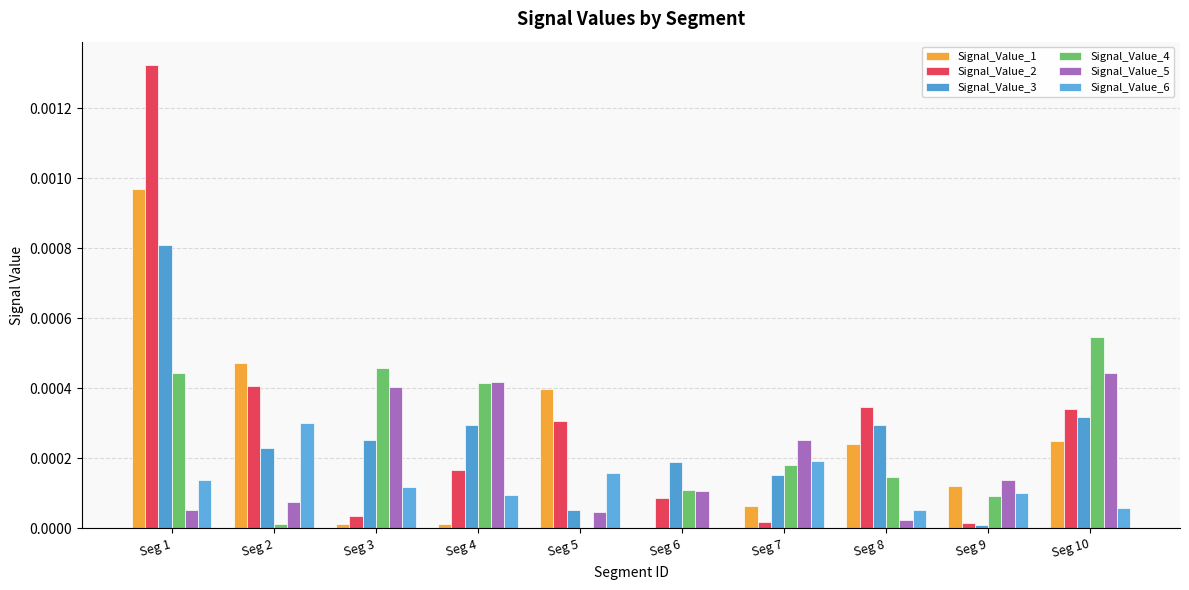

What are all the series names shown in the legend?

Signal_Value_1, Signal_Value_2, Signal_Value_3, Signal_Value_4, Signal_Value_5, Signal_Value_6